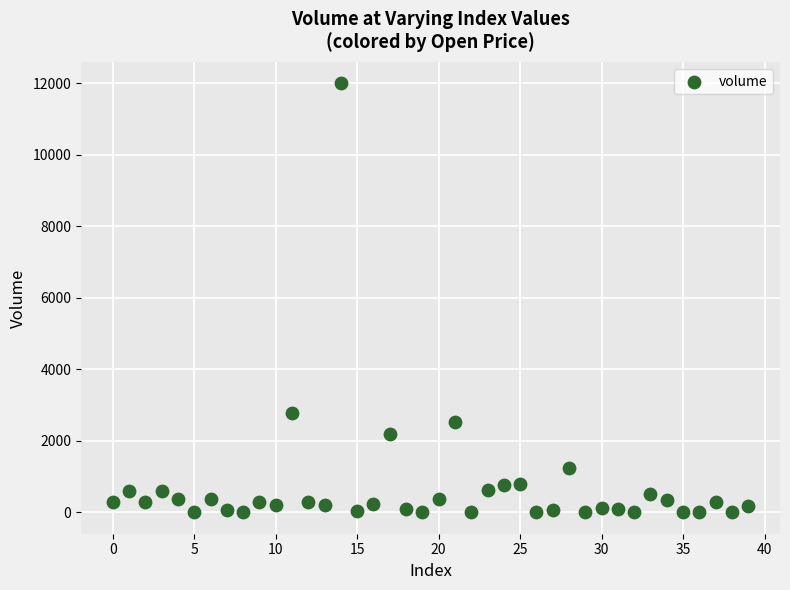

What Y value in the scatter plot is closest to 6000?

2780.1